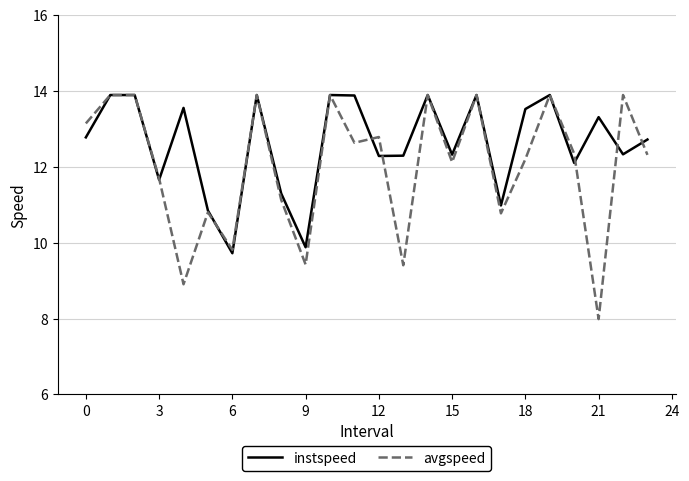

In avgspeed, how many points are lower than both neighbors (excluding endpoints)?

8